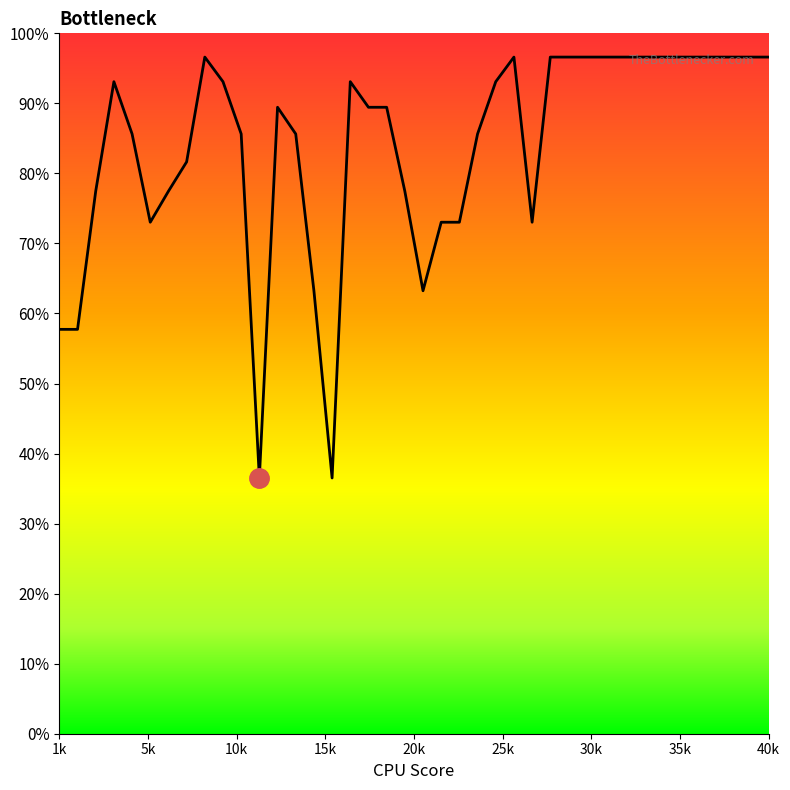

What is the difference between the maximum and minimum values?

60.1